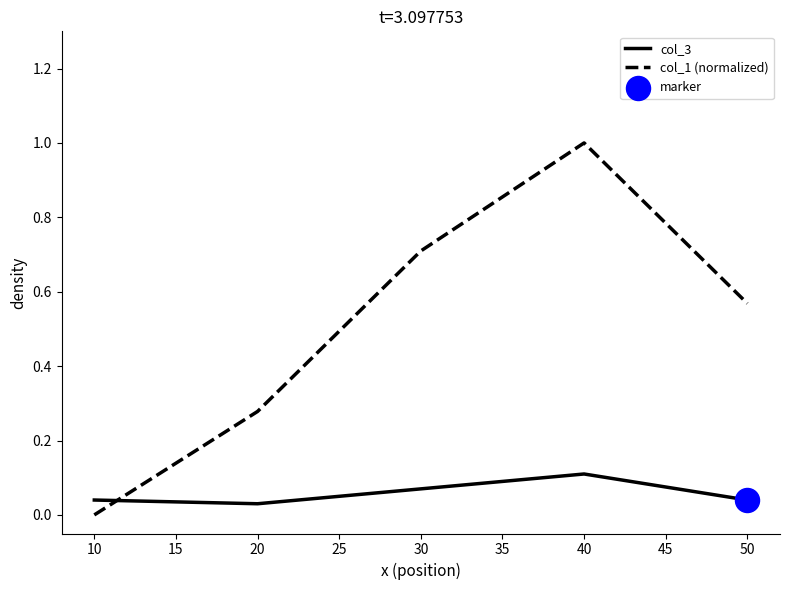

At which category is the sum across all series the highest?

40